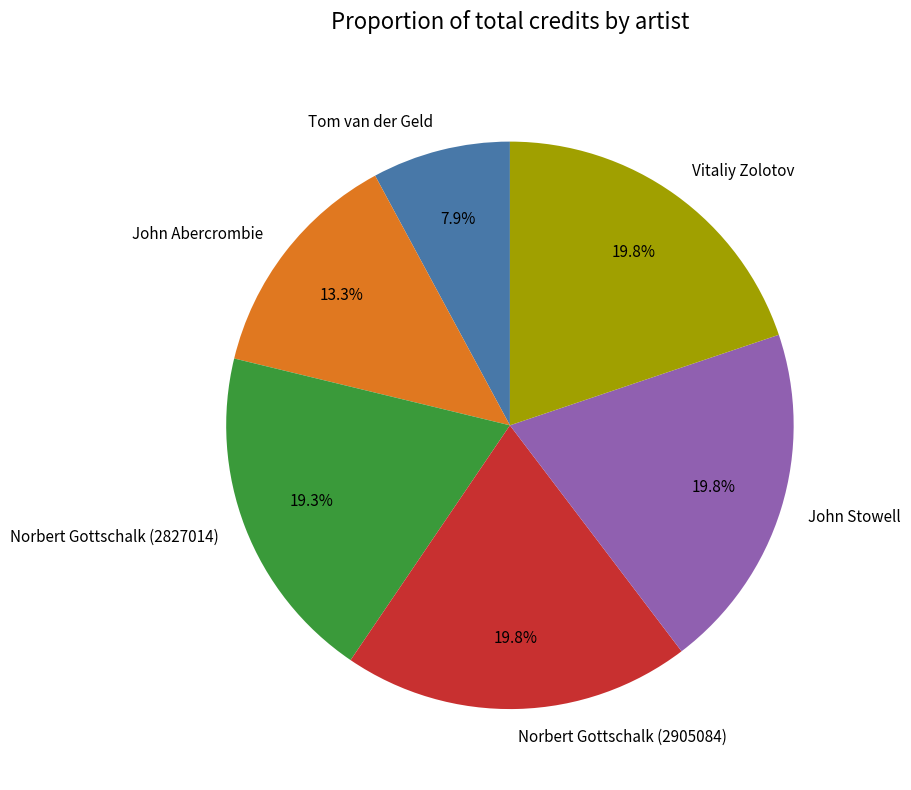

Which category has the smallest portion of the pie?

Tom van der Geld